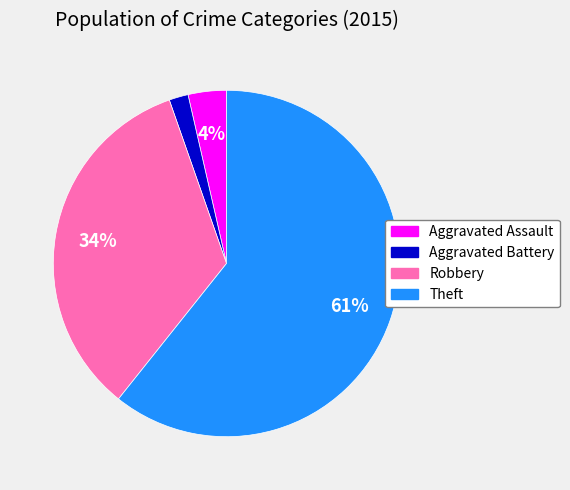

Is it true that Aggravated Assault is 9% of the pie?

False